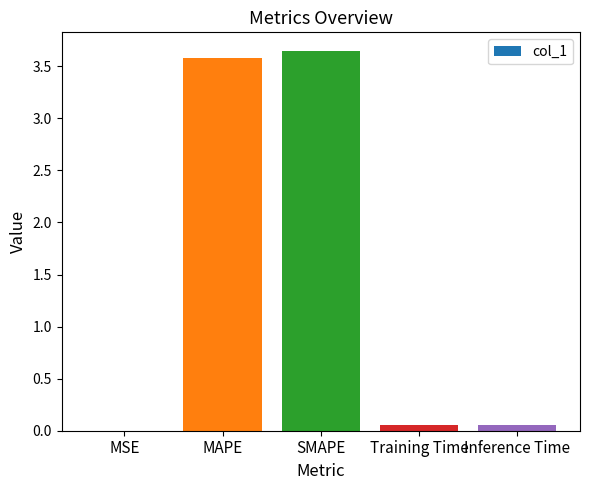

The value at SMAPE is 3.6. True or false?

True